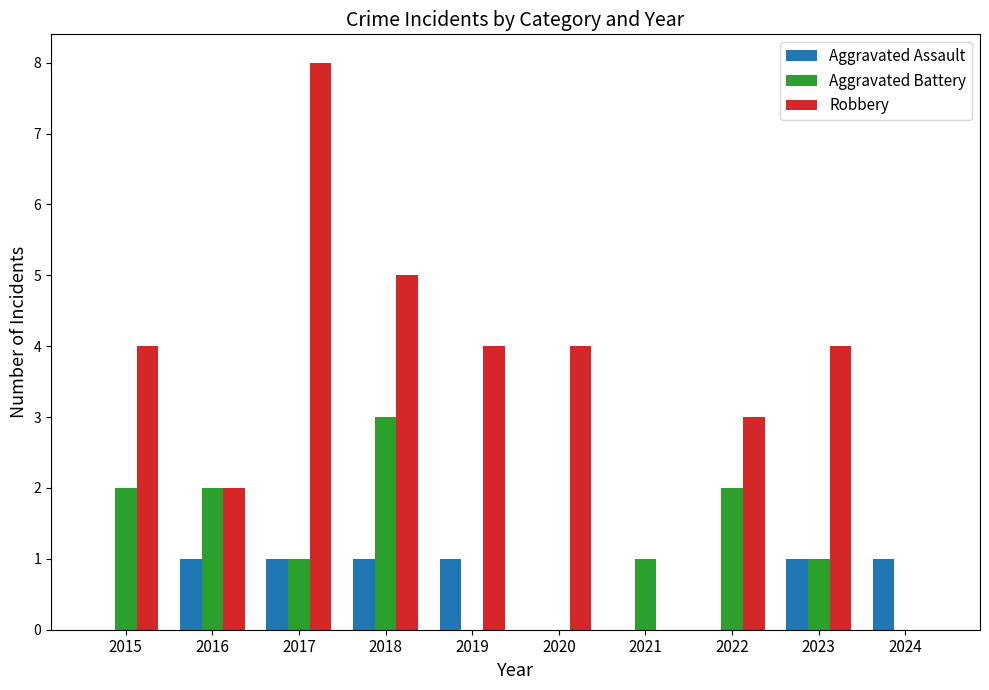

Which series has the widest spread of values?

Robbery